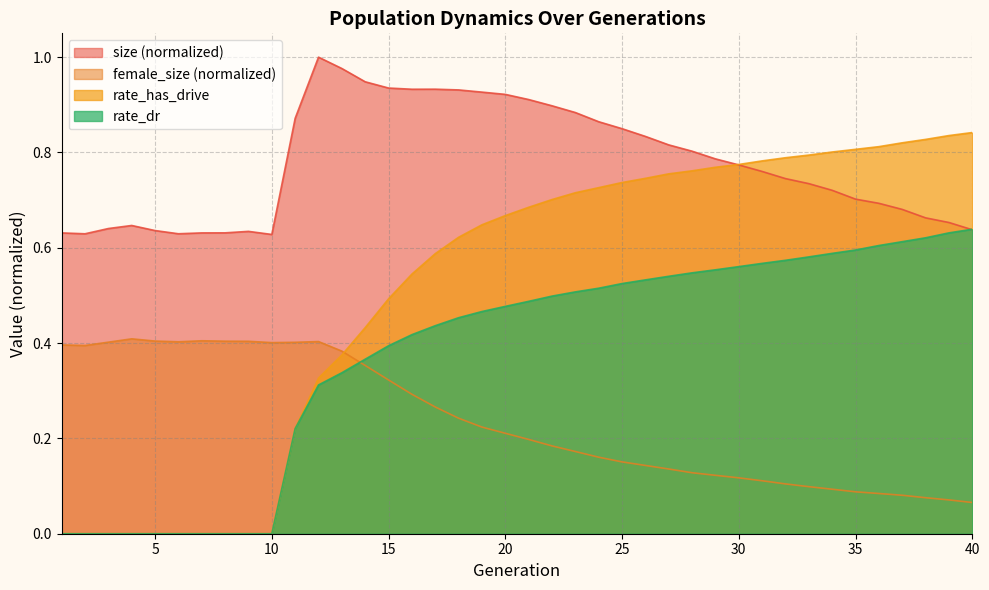

What is the highest value of the rate_has_drive series?

0.8